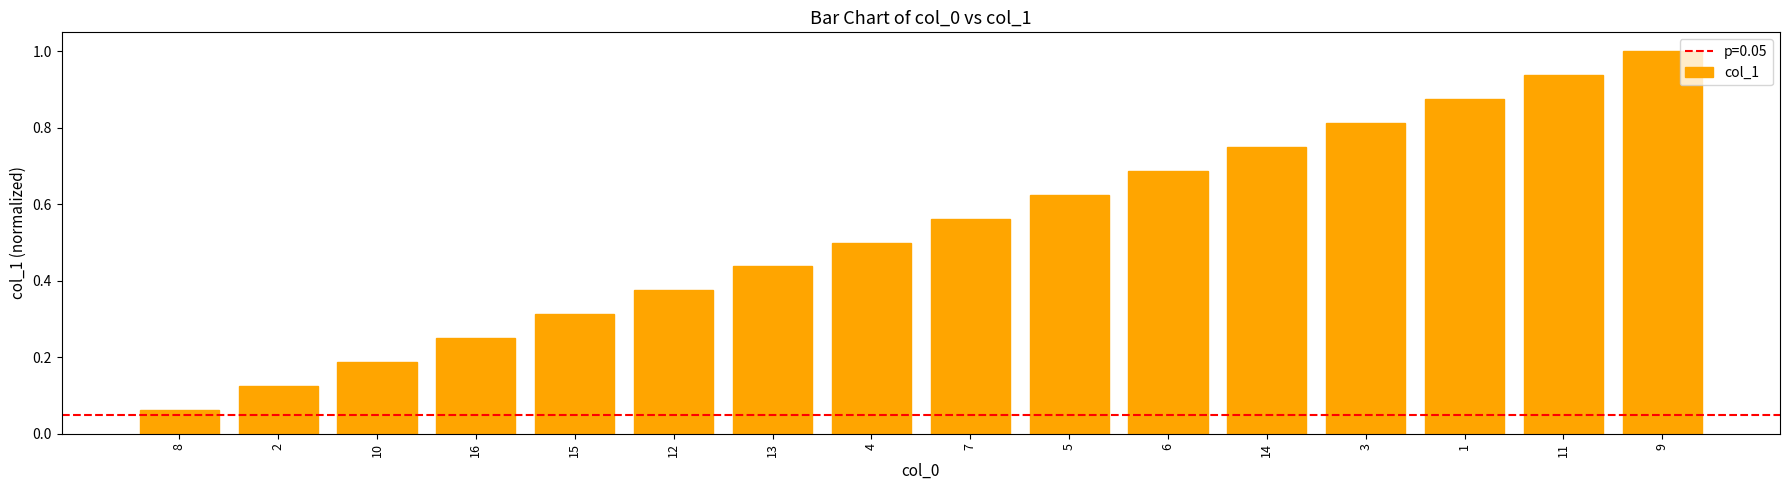

What is the maximum value shown in the chart?

1.0